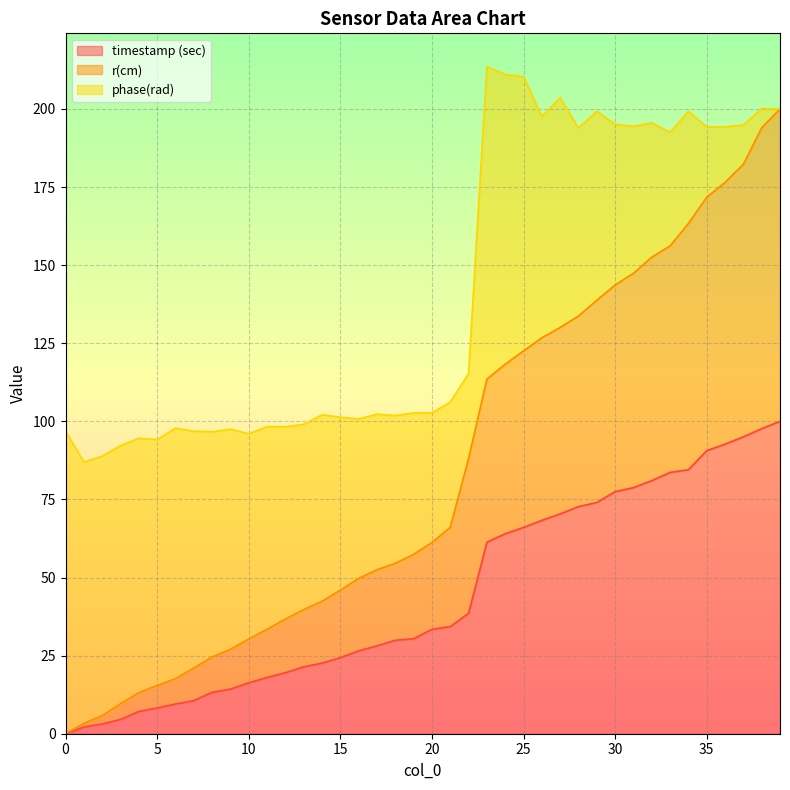

List the labels in order of timestamp (sec) value, smallest first.

0, 1, 2, 3, 4, 5, 6, 7, 8, 9, 10, 11, 12, 13, 14, 15, 16, 17, 18, 19, 20, 21, 22, 23, 24, 25, 26, 27, 28, 29, 30, 31, 32, 33, 34, 35, 36, 37, 38, 39